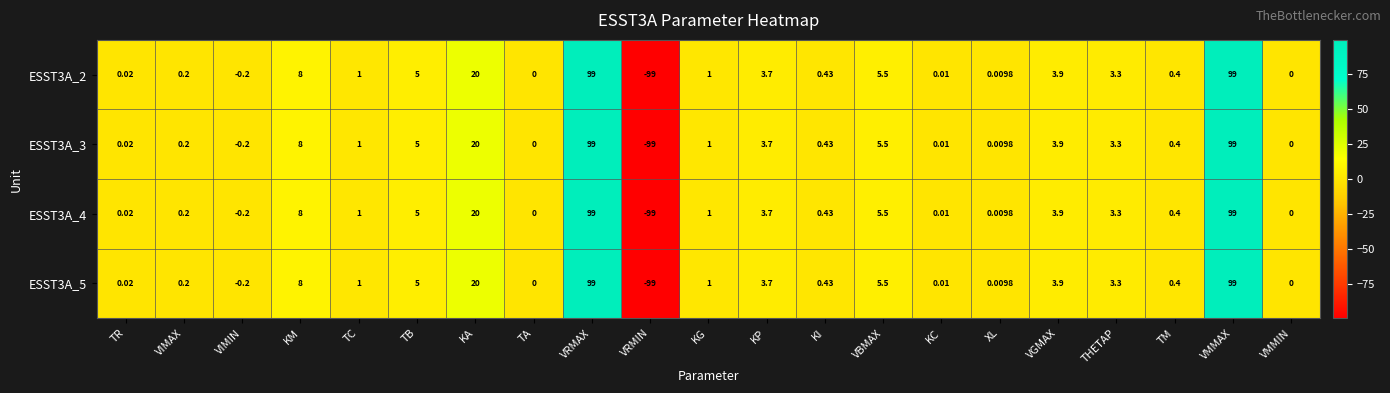

Is the value of ESST3A_5 at KA greater than the value of ESST3A_2 at VBMAX?

Yes